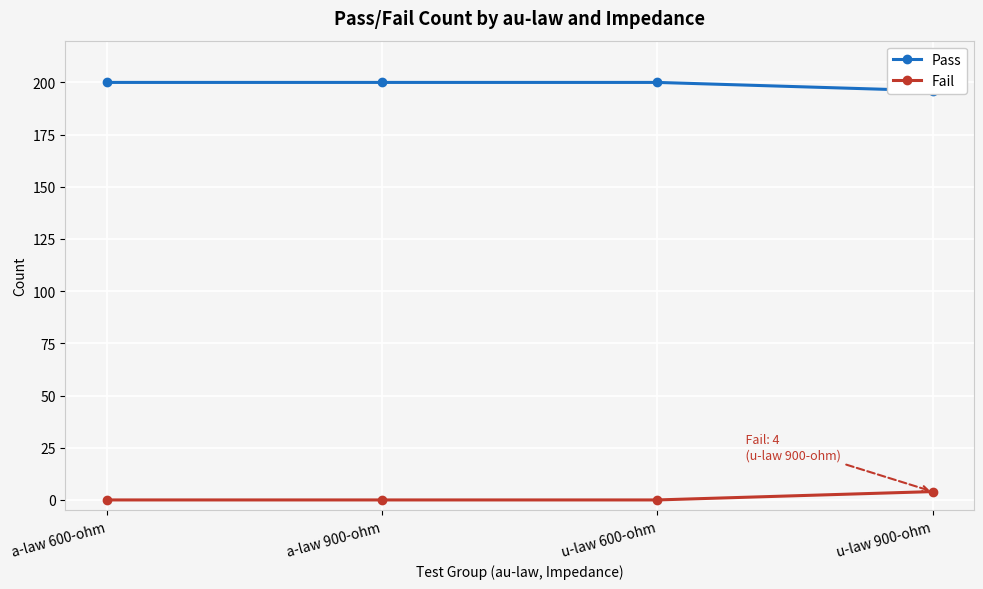

How many Fail values are between 0 and 4?

4